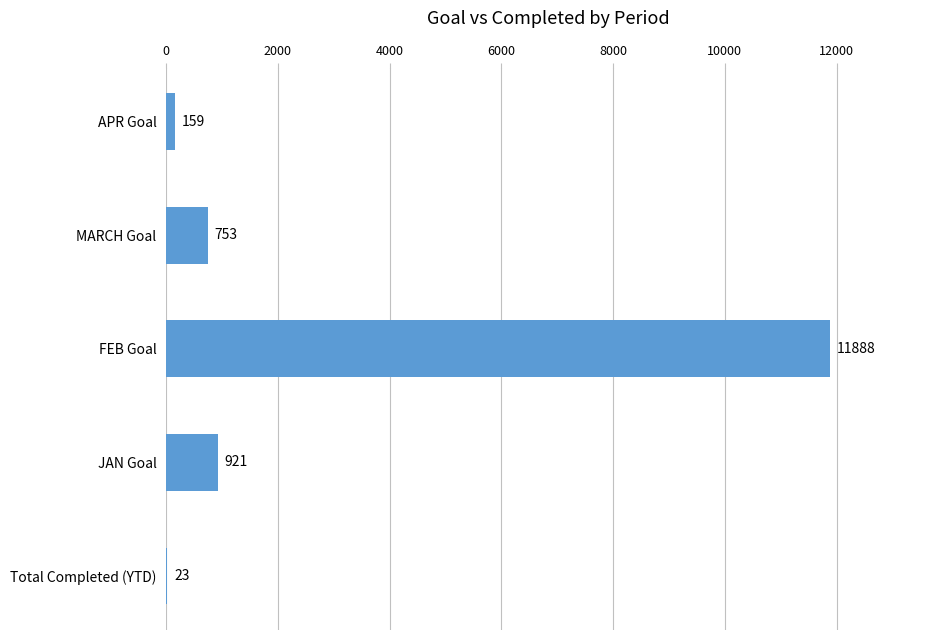

Which has a higher value, JAN Goal or Total Completed (YTD)?

JAN Goal